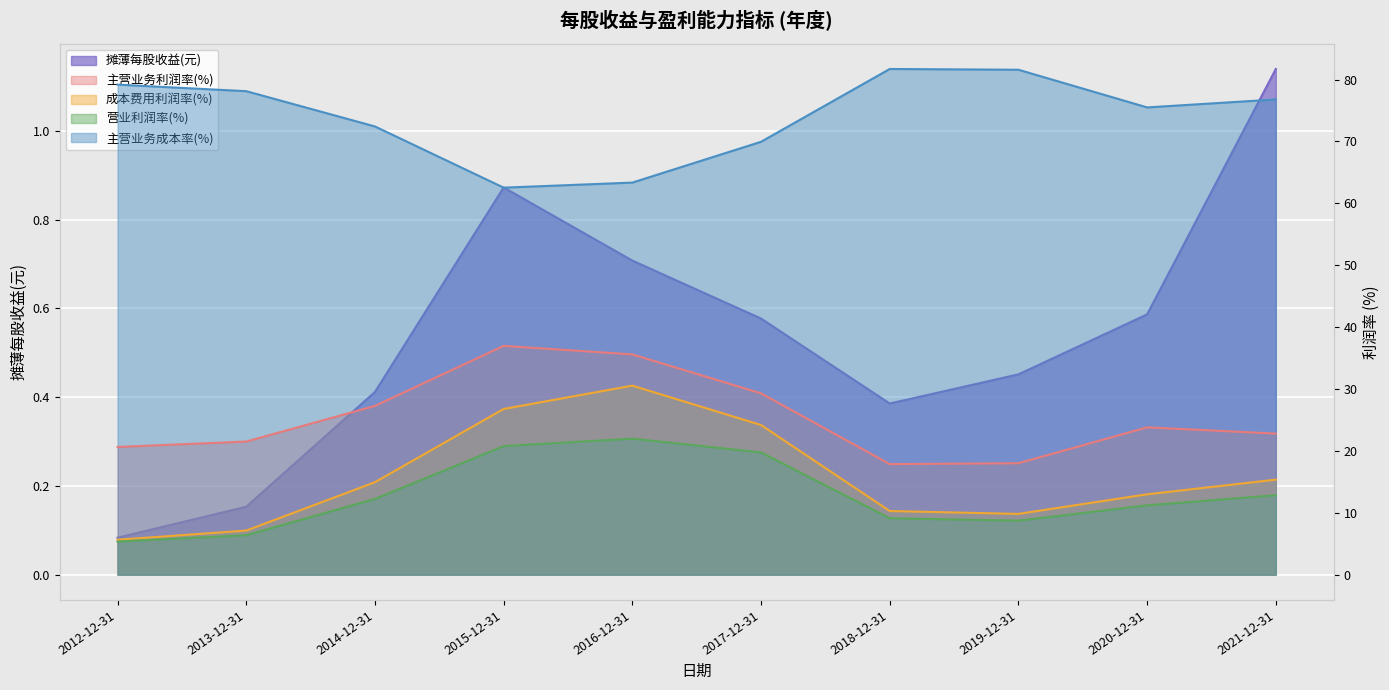

True or false: 主营业务利润率(%) and 主营业务成本率(%) cross at least once.

False